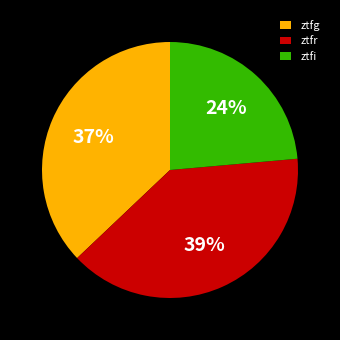

What percentage is the ztfg slice, to the nearest percent?

37%